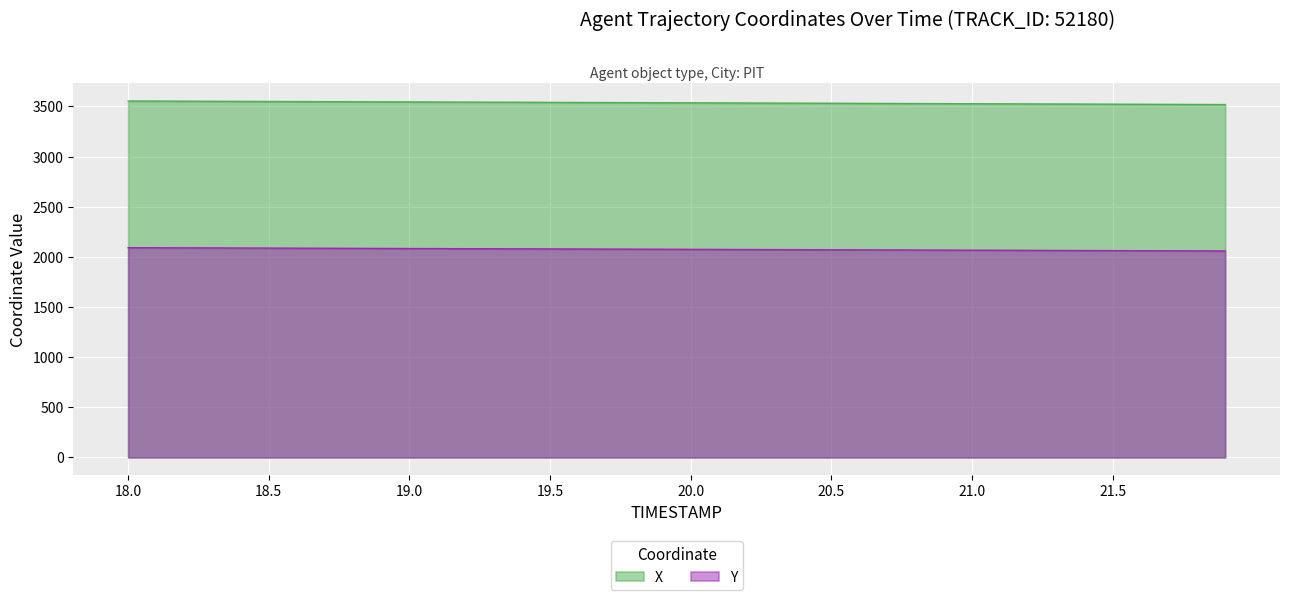

Is the value of Y at 19.9 greater than the value of X at 20.5?

No